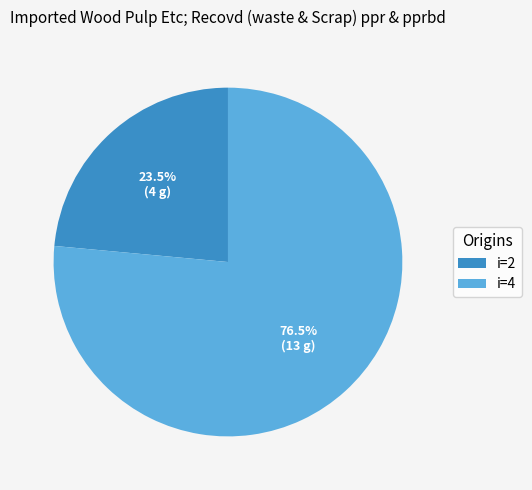

Does any single category account for the majority?

Yes